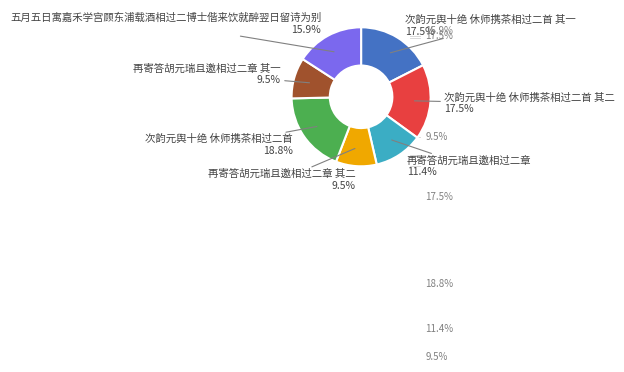

Is there any slice that represents more than half of the pie?

No